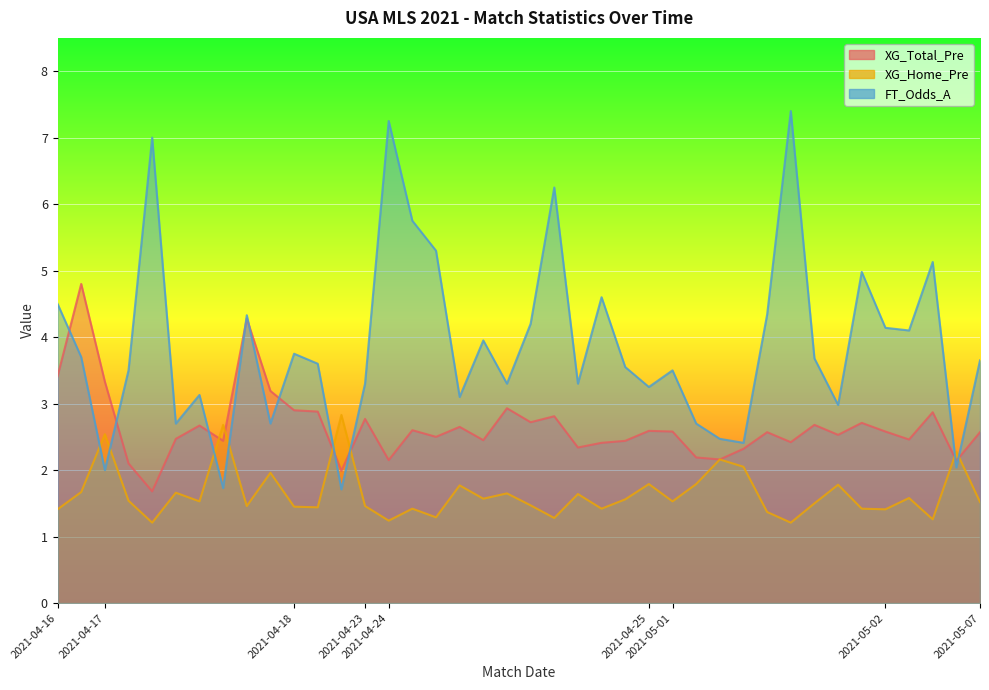

What are all the series names shown in the legend?

XG_Total_Pre, XG_Home_Pre, FT_Odds_A